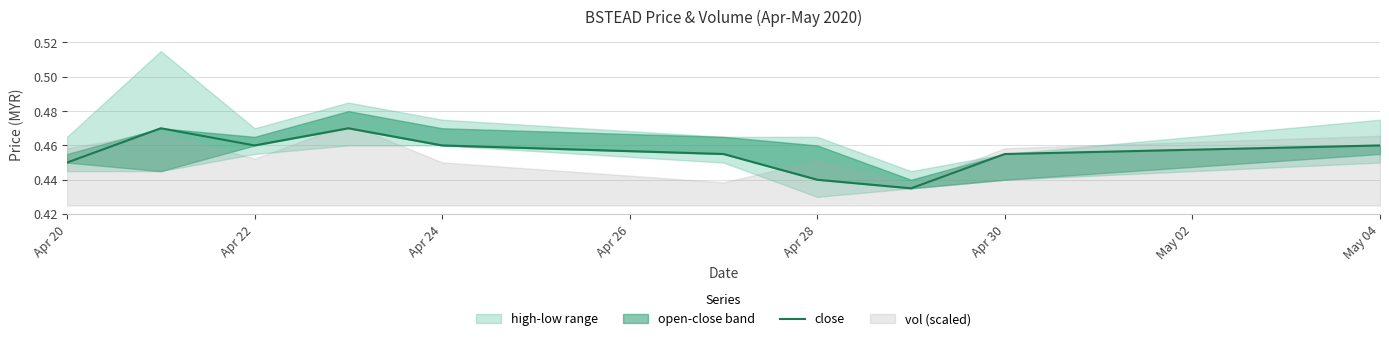

At which label is the value closest to 0?

May 04